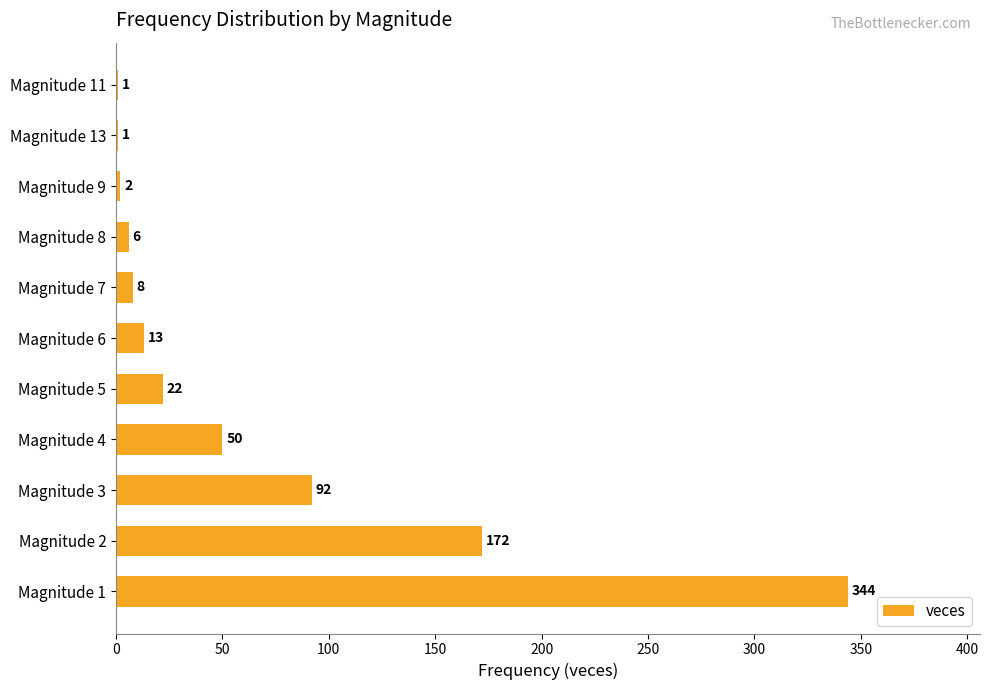

What is the sum of all values?

711